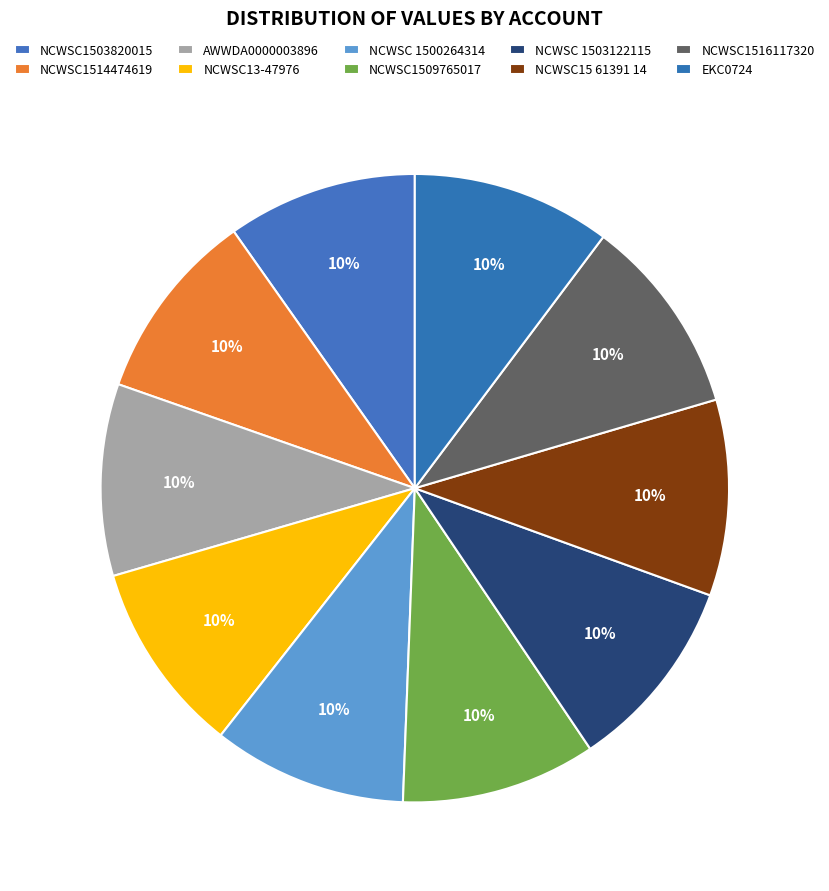

Is EKC0724 the majority of the pie?

No